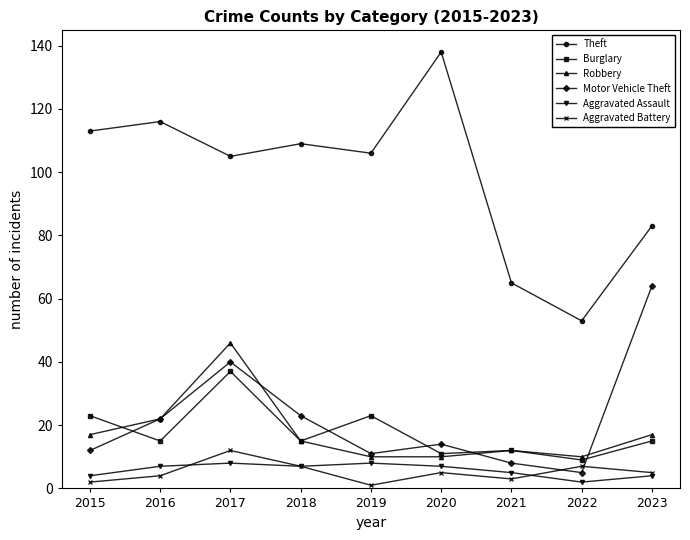

Which series ends up on top after the final intersection of Robbery and Burglary?

Robbery